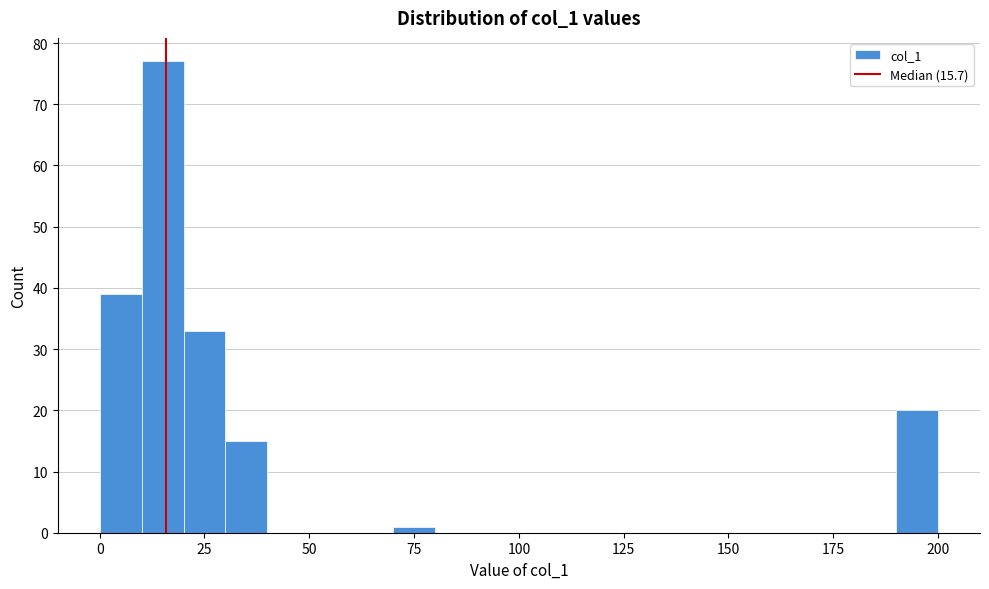

Around what value on the x-axis is the tallest bar? Give the approximate position of its centre, as read against the axis.

15